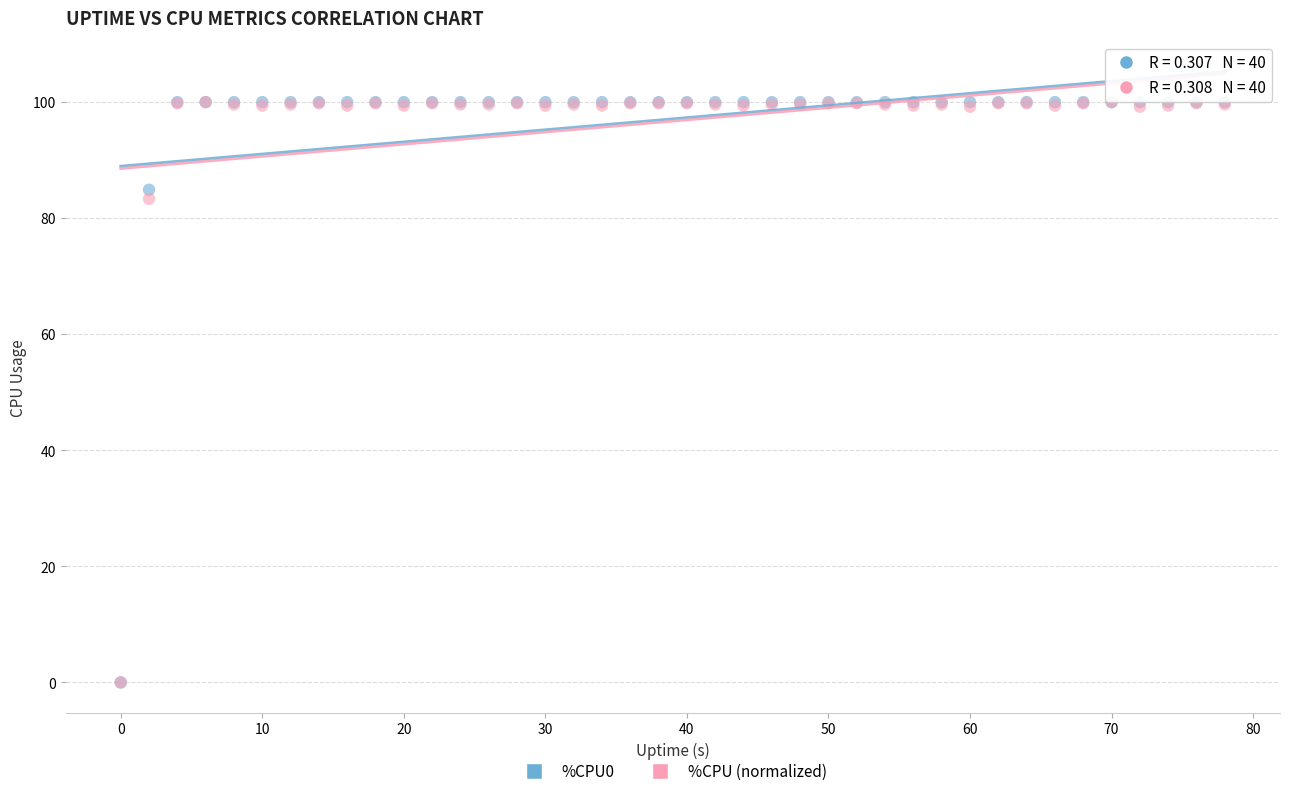

Across all series, what Y value is closest to 50?

83.3